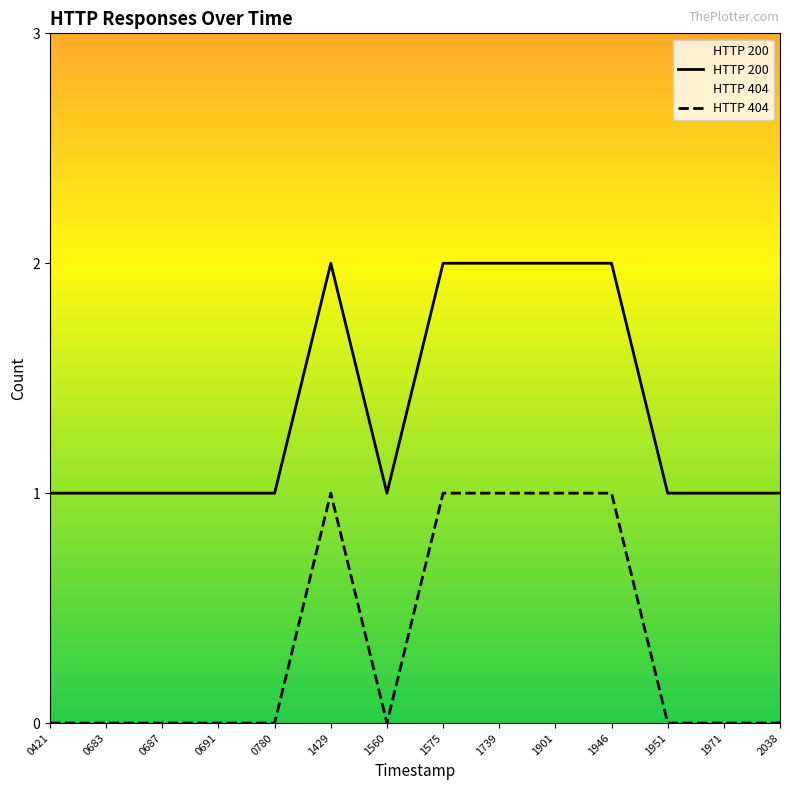

What is the greatest value displayed?

2